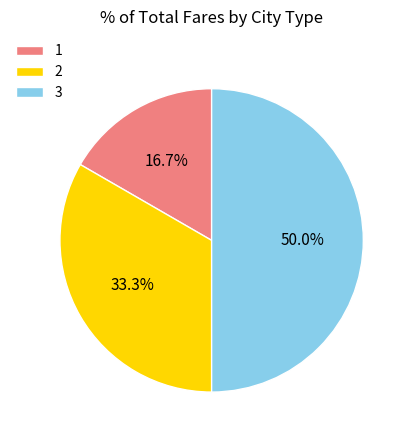

To the nearest percent, what is the combined percentage of 2 and 1?

50%